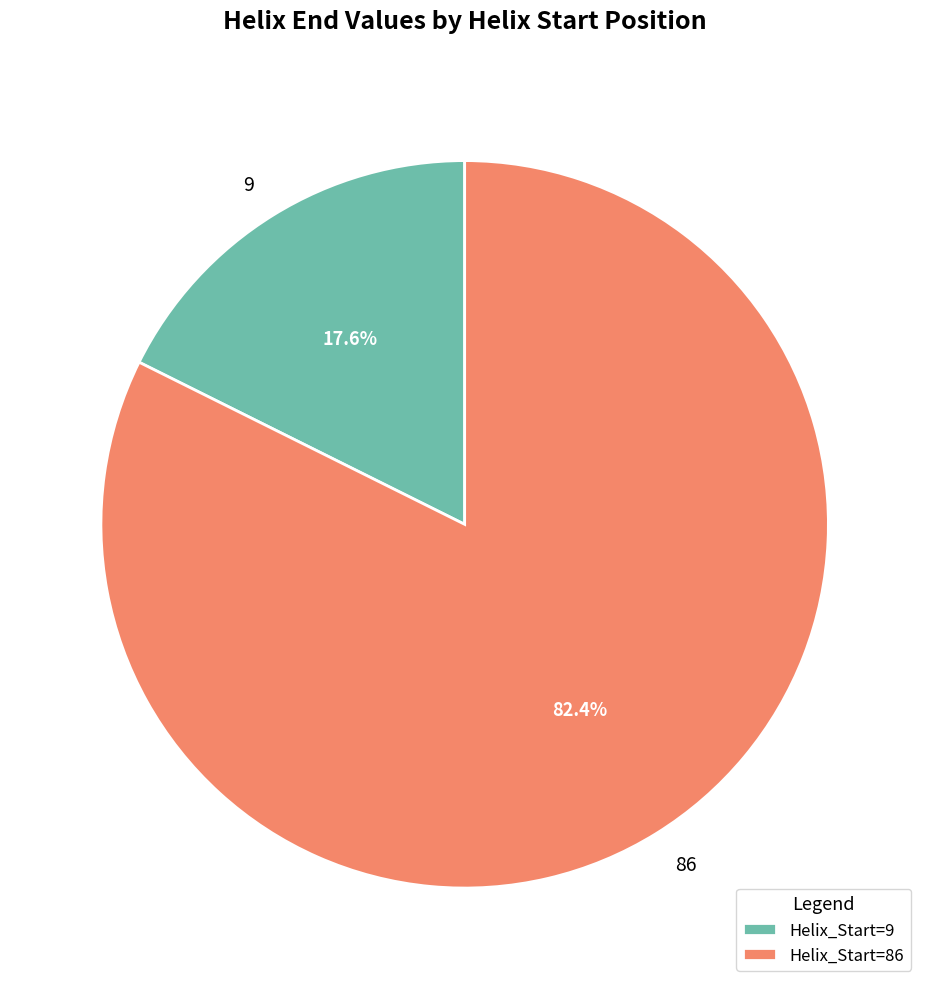

Does any single category account for the majority?

Yes